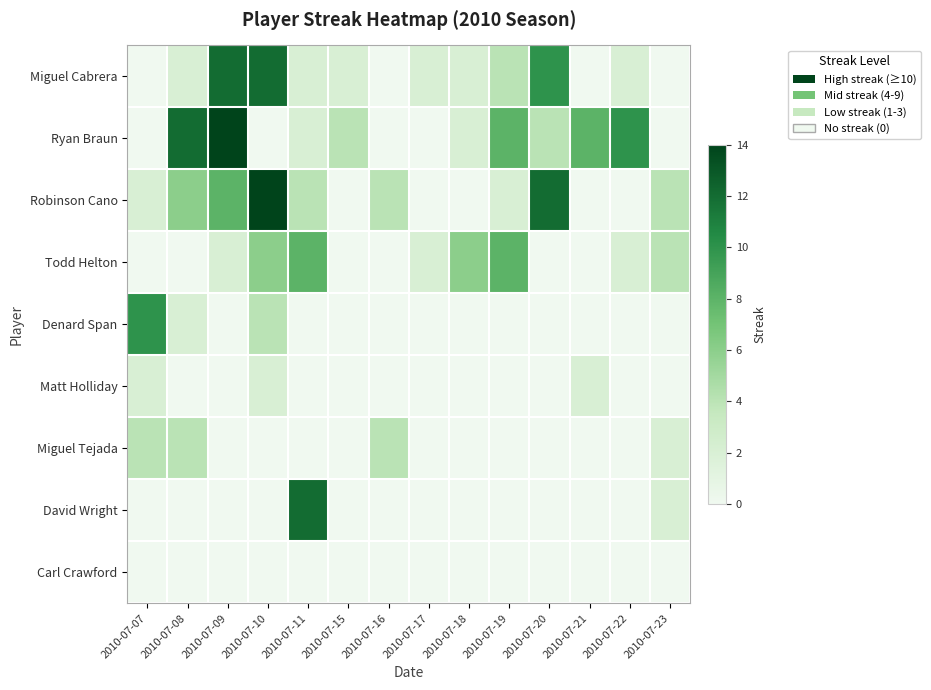

Which series has the largest range (max minus min)?

Ryan Braun